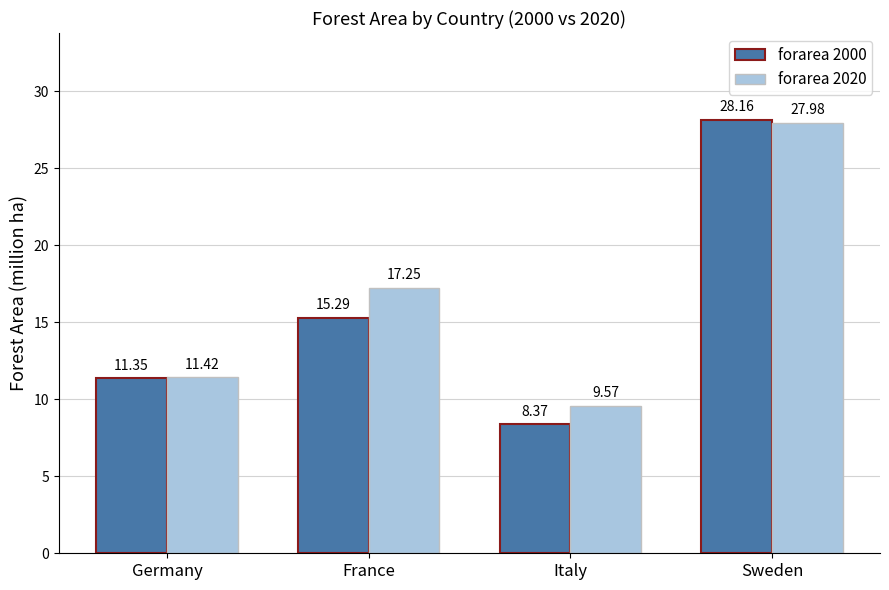

At which category does the chart reach its peak across all series?

Sweden